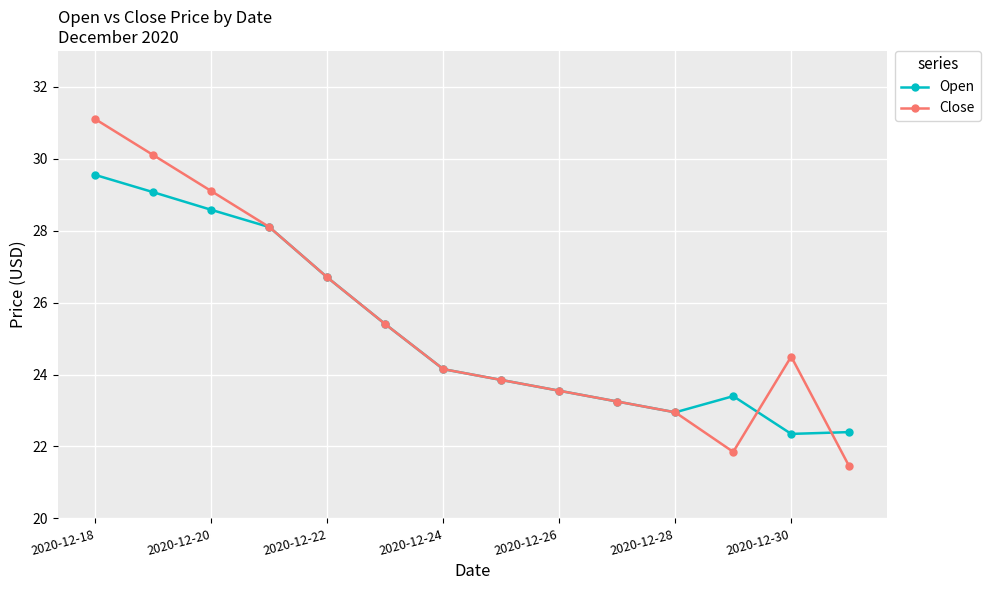

What is the value of the Close point at the 12th from the left?

21.9